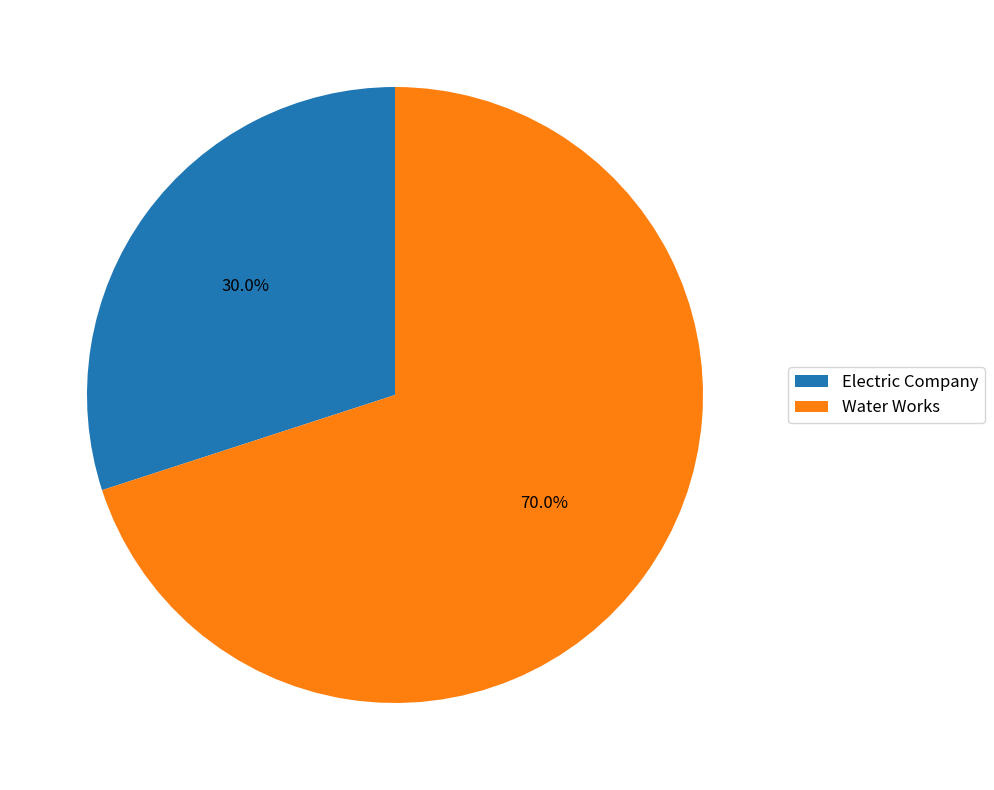

What percentage do Electric Company and Water Works together represent?

100.0%